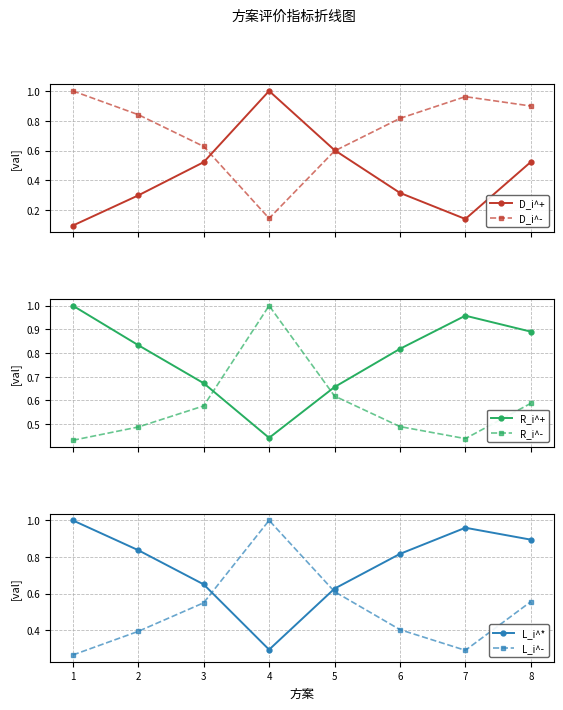

True or false: L_i^* has a value of 0.6 at 5.

True